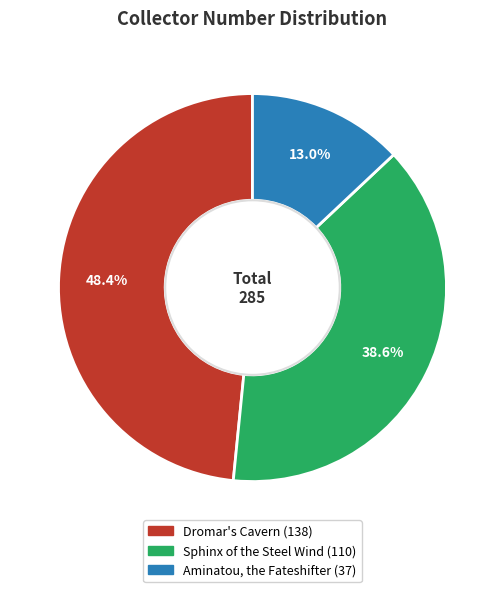

The Aminatou, the Fateshifter slice represents 13% of the pie. True or false?

True